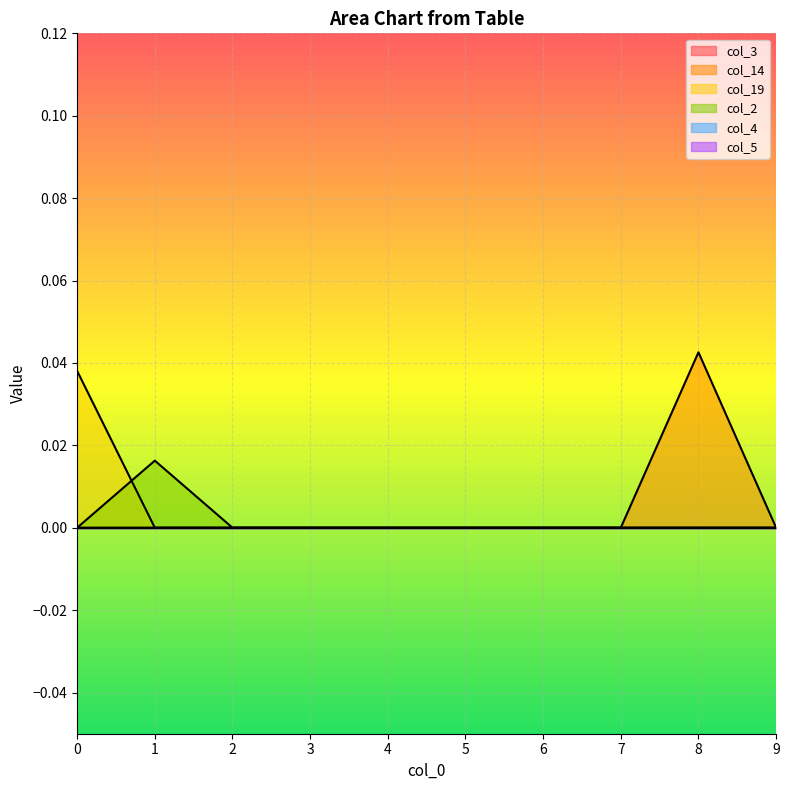

Between which two adjacent categories do col_19 and col_2 first intersect?

0 and 1